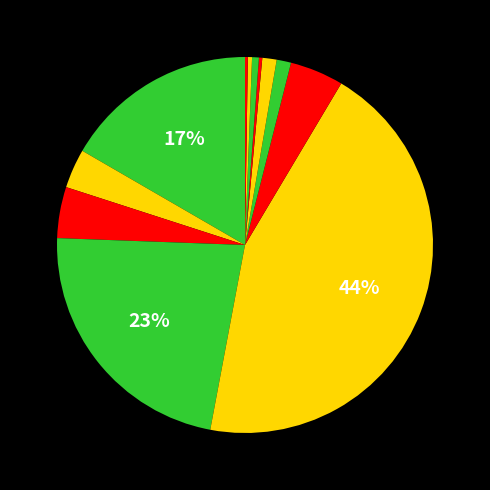

How many slices are in this pie chart?

12